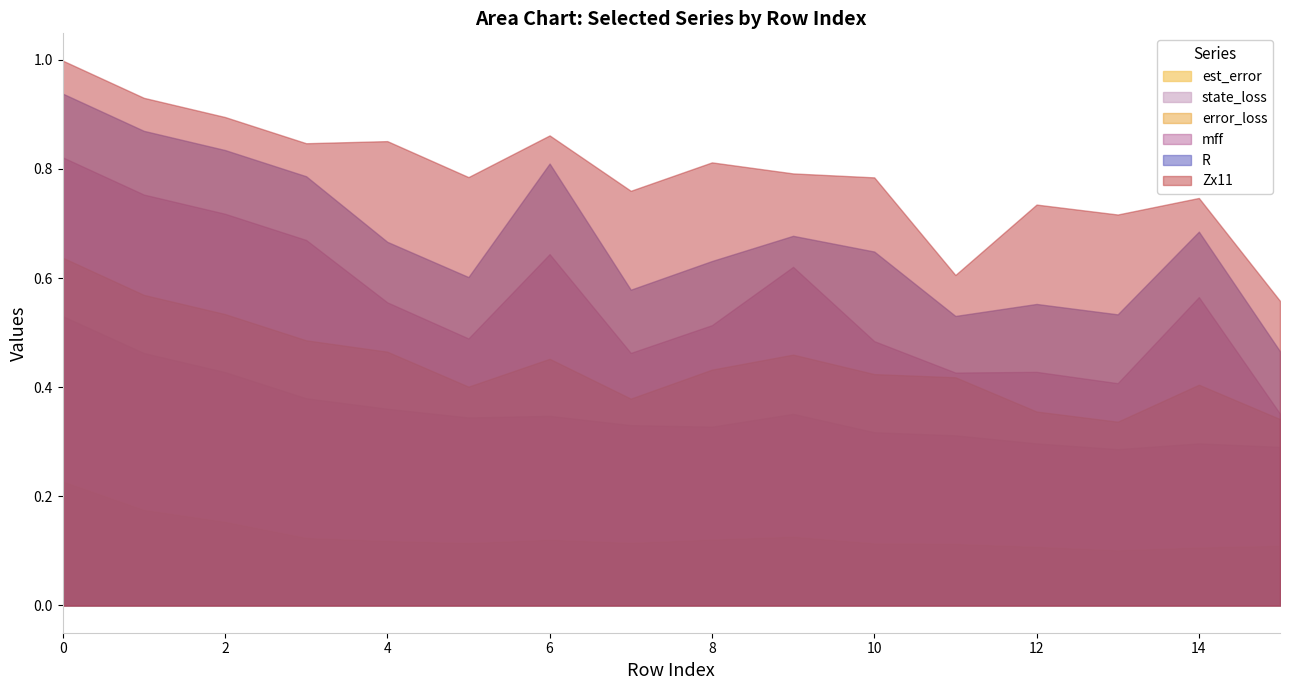

List the series in order of their peak value, lowest first.

est_error, state_loss, error_loss, mff, R, Zx11